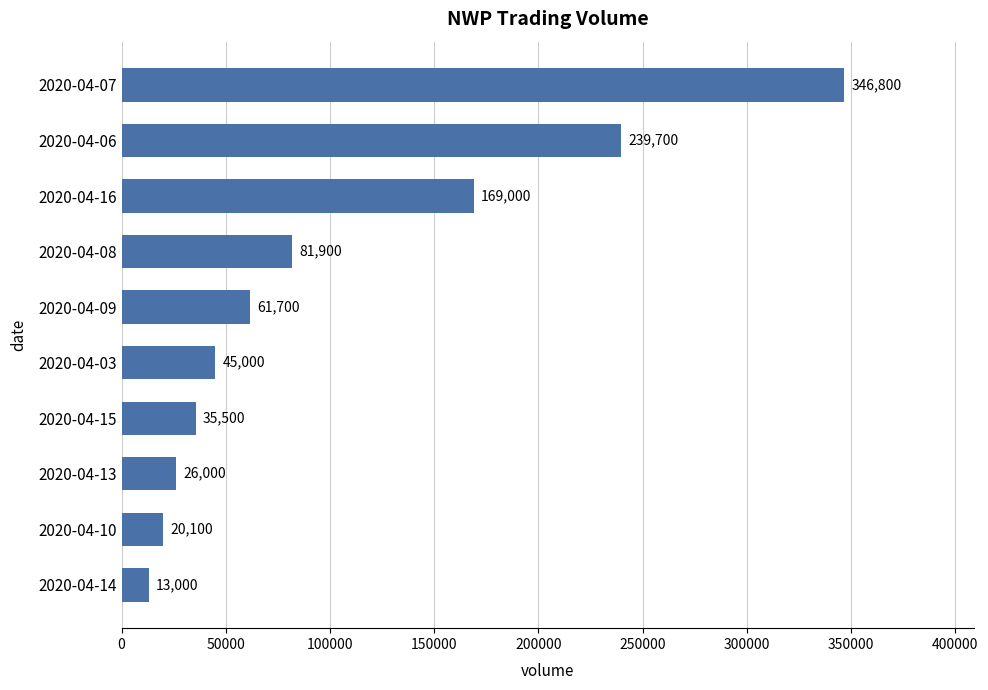

What is the smallest value displayed?

13000